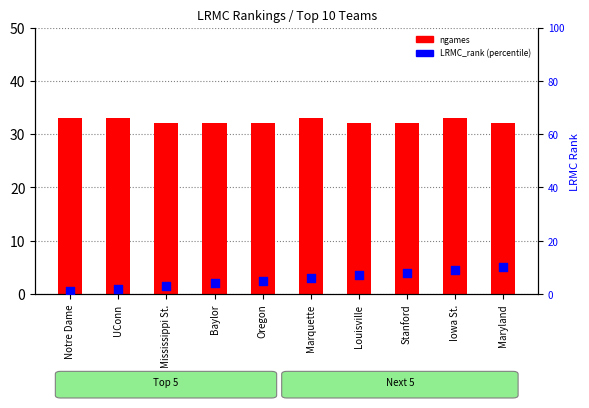

At how many categories does at least one series exceed 17?

10